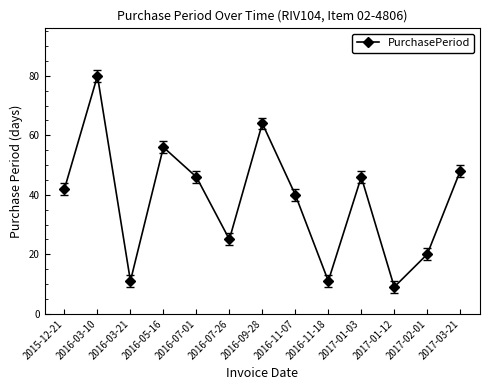

How many categories are shown in the chart?

13